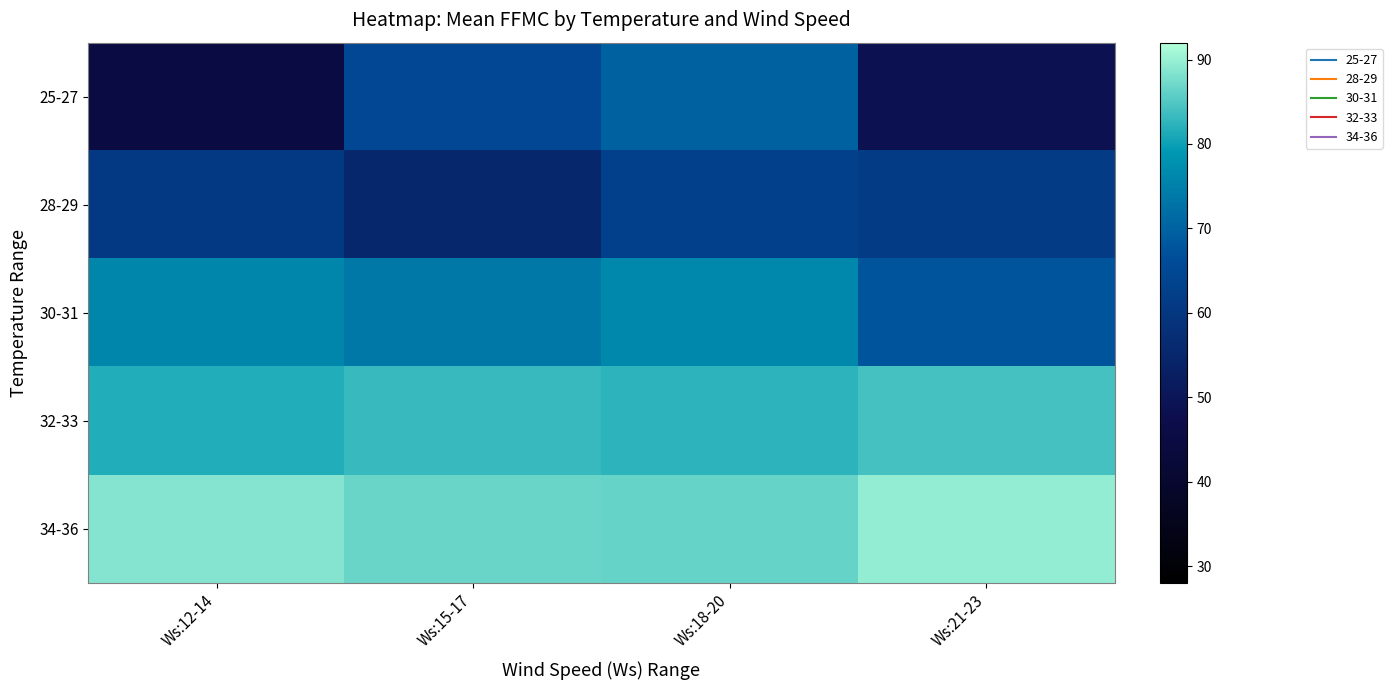

Count the number of data series in this chart.

5